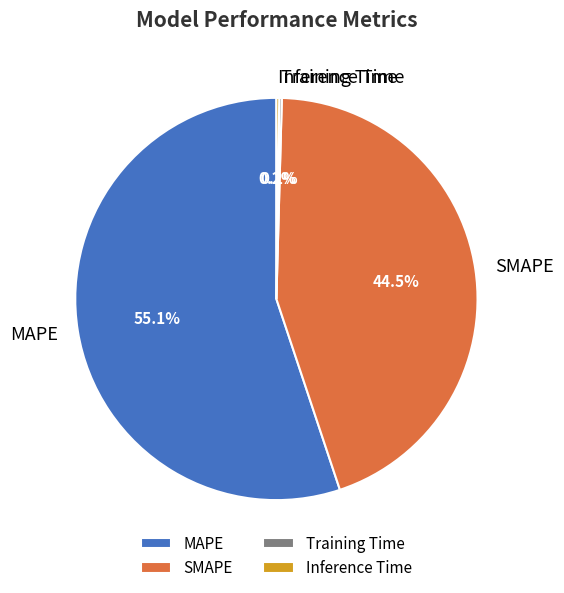

To the nearest percent, what percentage of the pie is MAPE?

55%